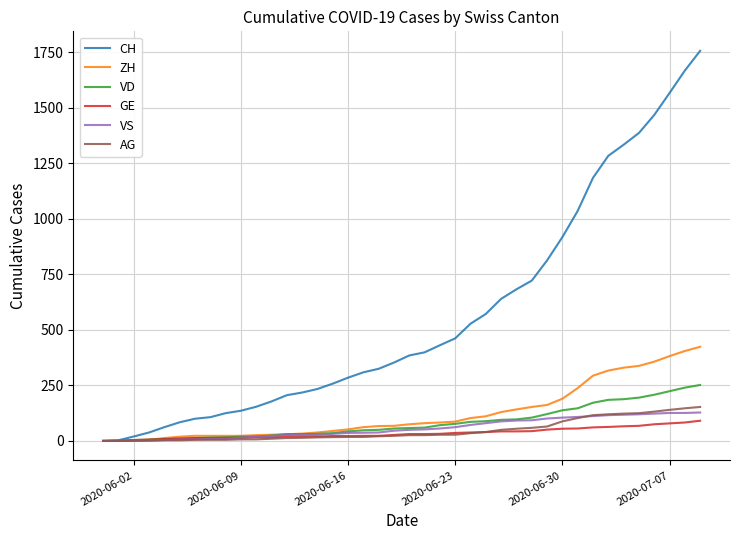

Which series has the widest spread of values?

CH